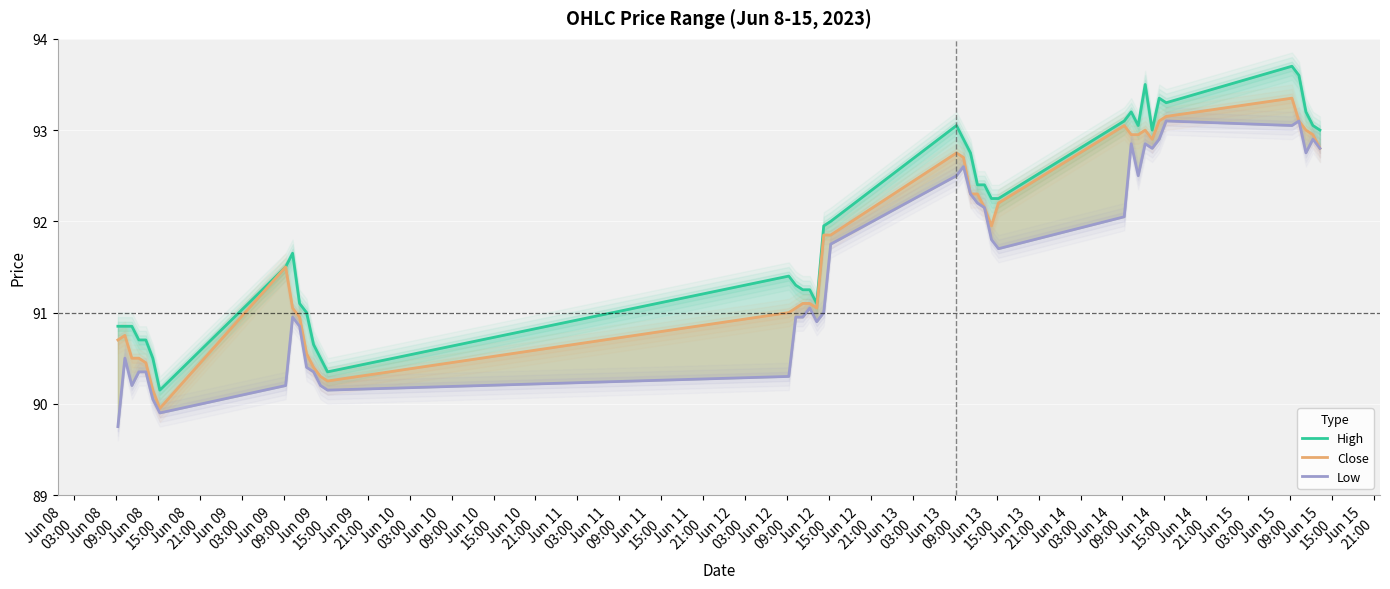

Is it true that High equals 161.9 at Jun 14
15:00?

False